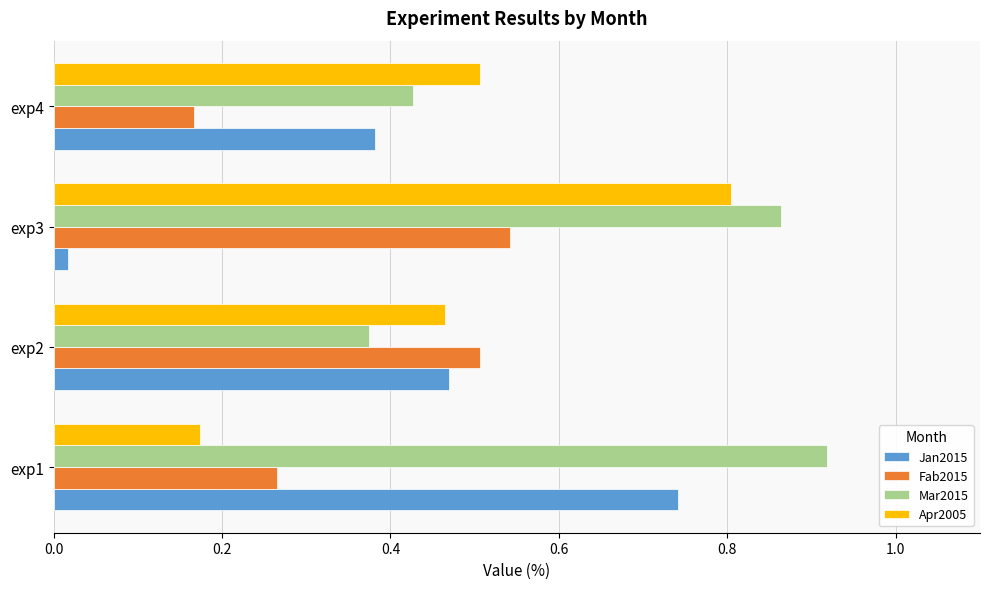

Which label corresponds to the smallest value in the chart?

exp3